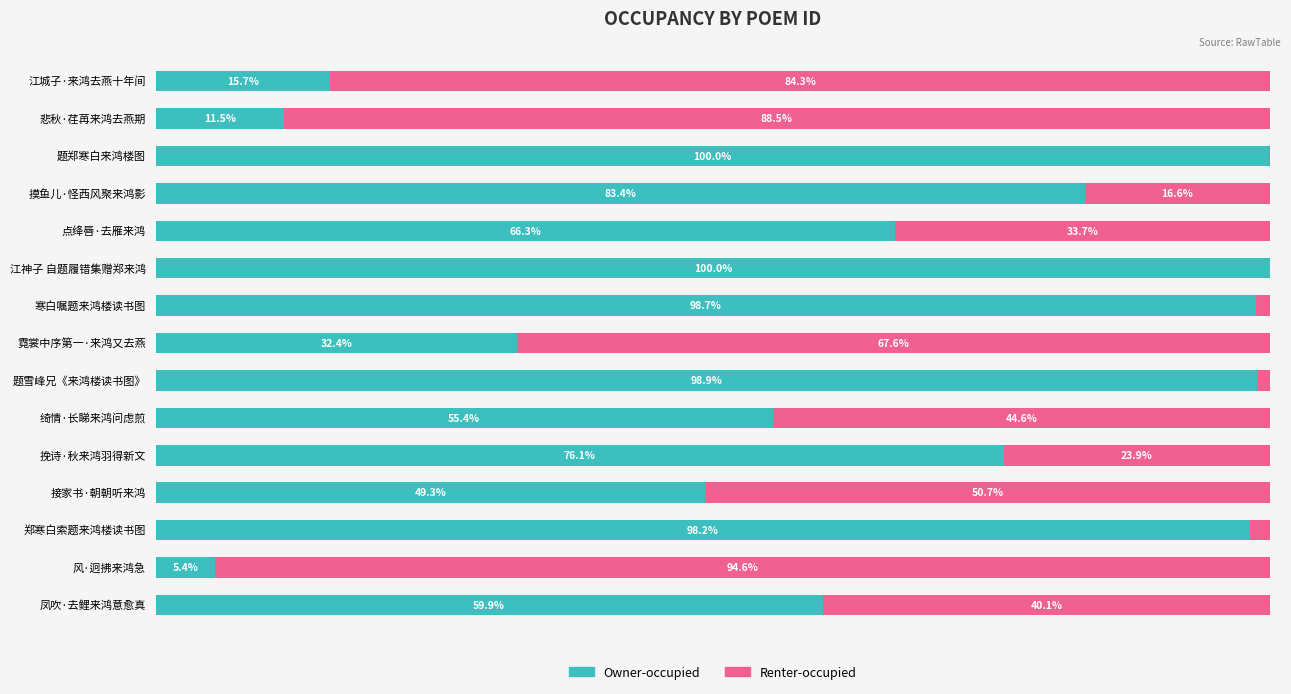

At which label is Owner-occupied closest to 52?

接家书·朝朝听来鸿